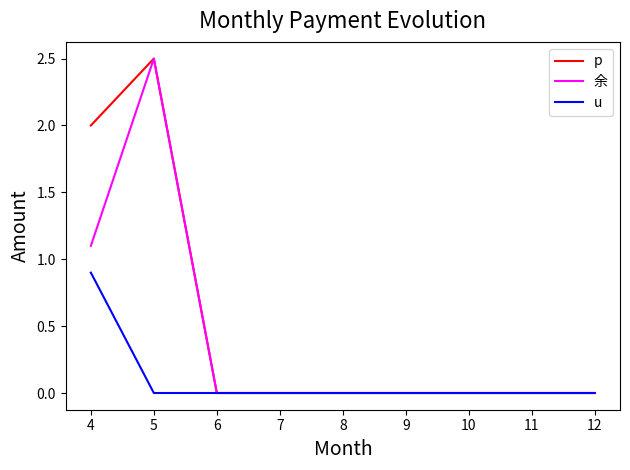

In 余, how many points are higher than both neighbors (excluding endpoints)?

1